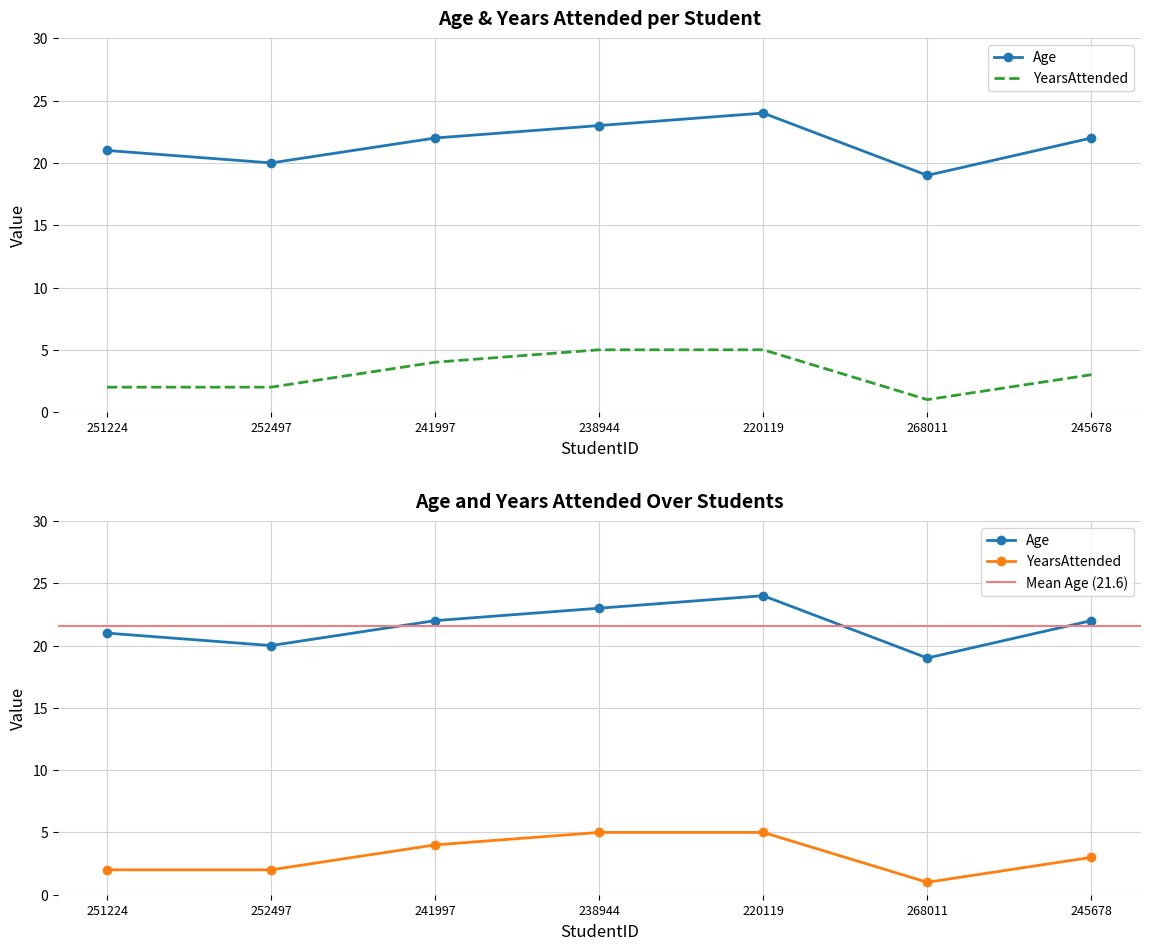

Reading right to left, list all the values displayed in this chart.

Age: 245678=22	268011=19	220119=24	238944=23	241997=22	252497=20	251224=21
YearsAttended: 245678=3	268011=1	220119=5	238944=5	241997=4	252497=2	251224=2